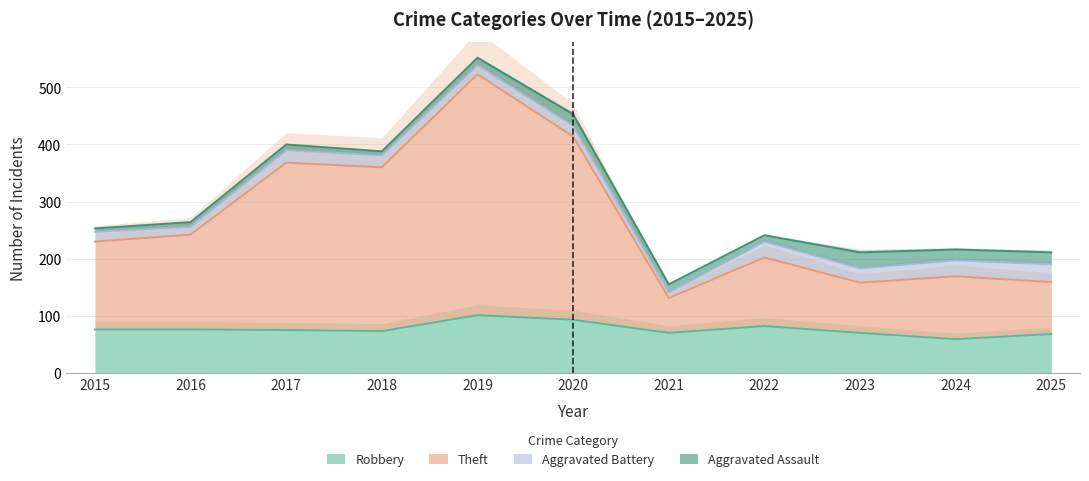

Where is Total nearest to the value 353?

2018